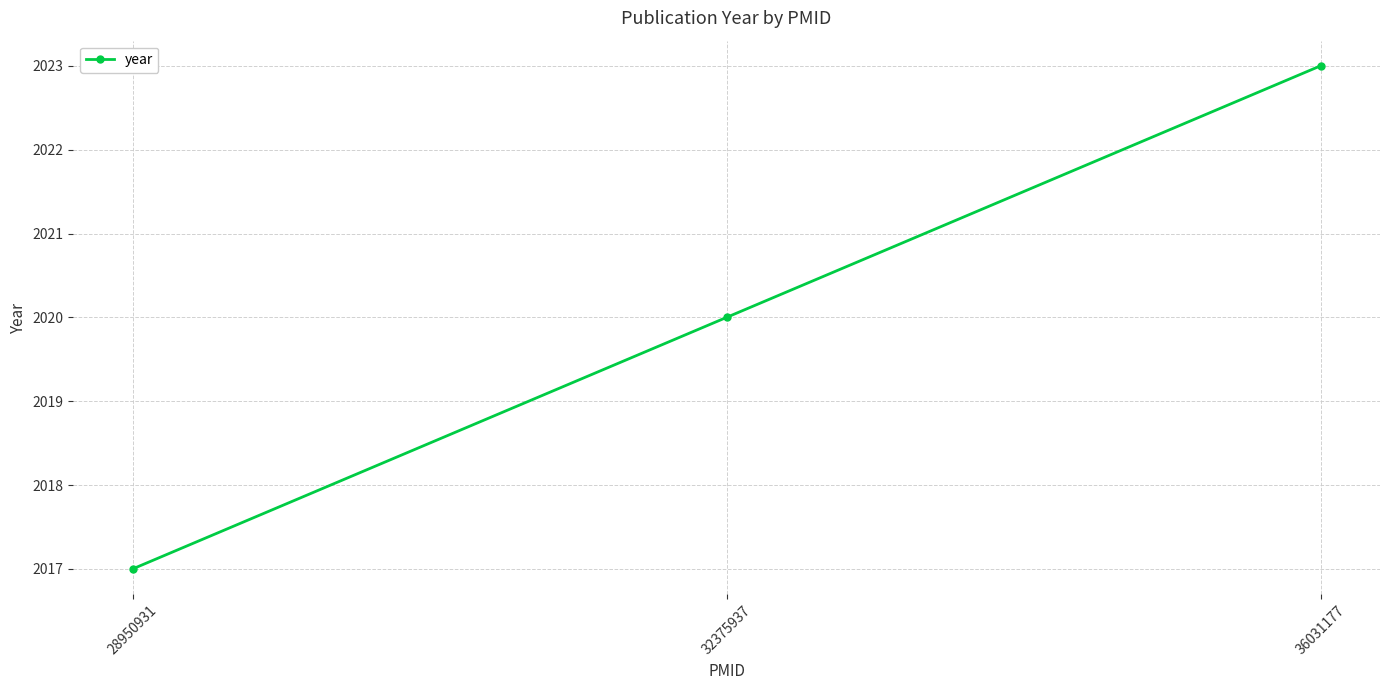

What is the difference between the values at 28950931 and 32375937?

3